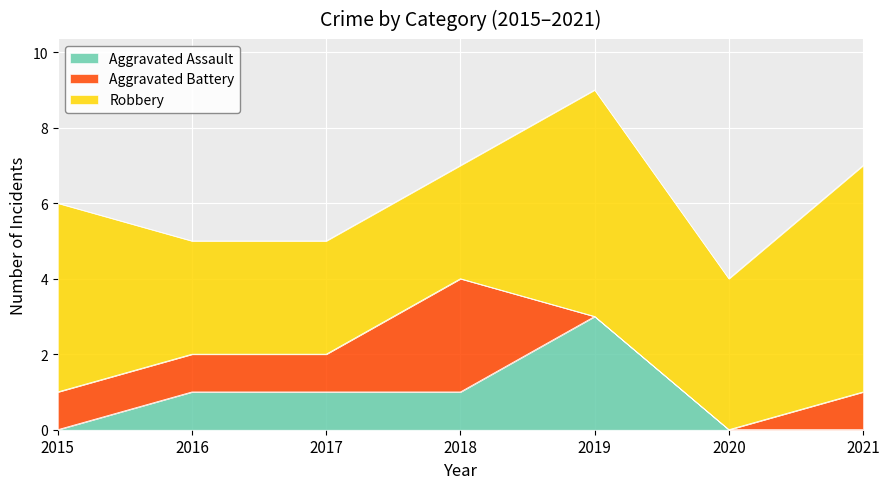

What is the value of the Aggravated Assault point at the 3rd from the left?

1